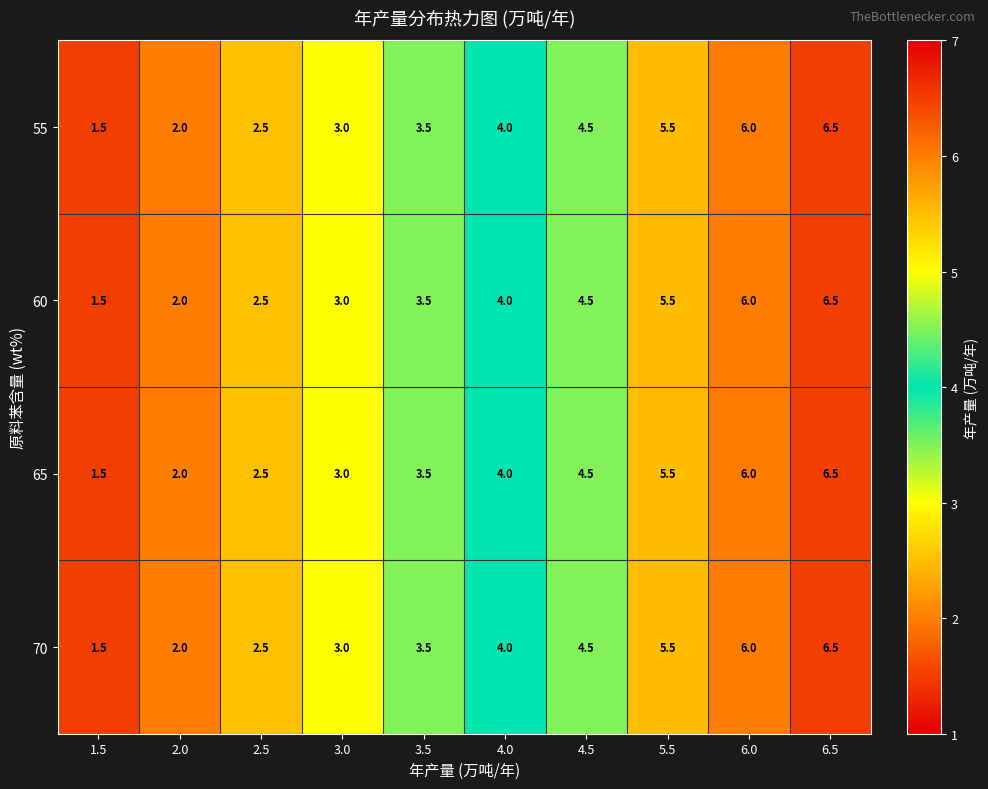

The value of 55 at 2.5 is 4.0. True or false?

False